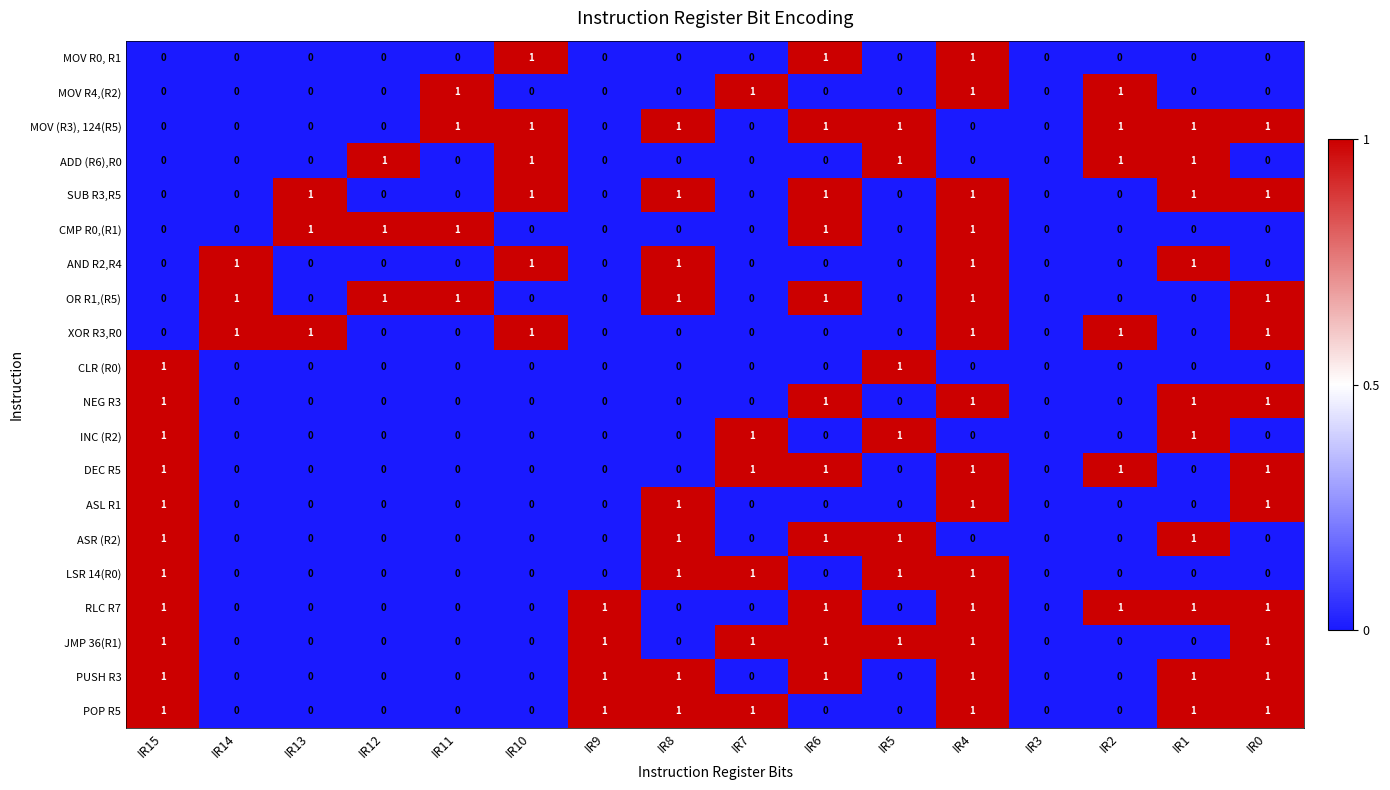

What is the sum of all POP R5 values?

7